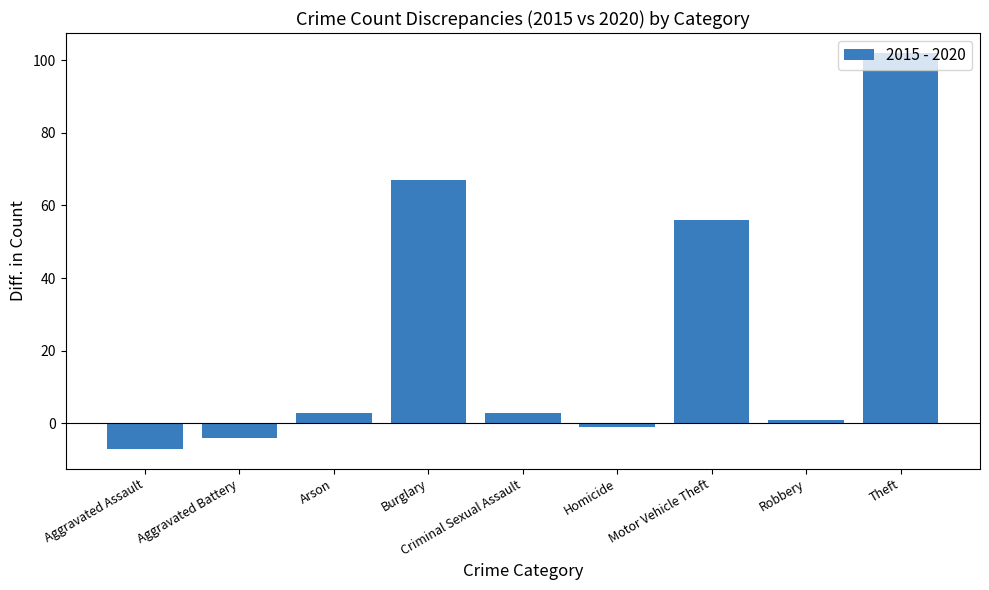

What is the value of the 4th bar from the left?

67